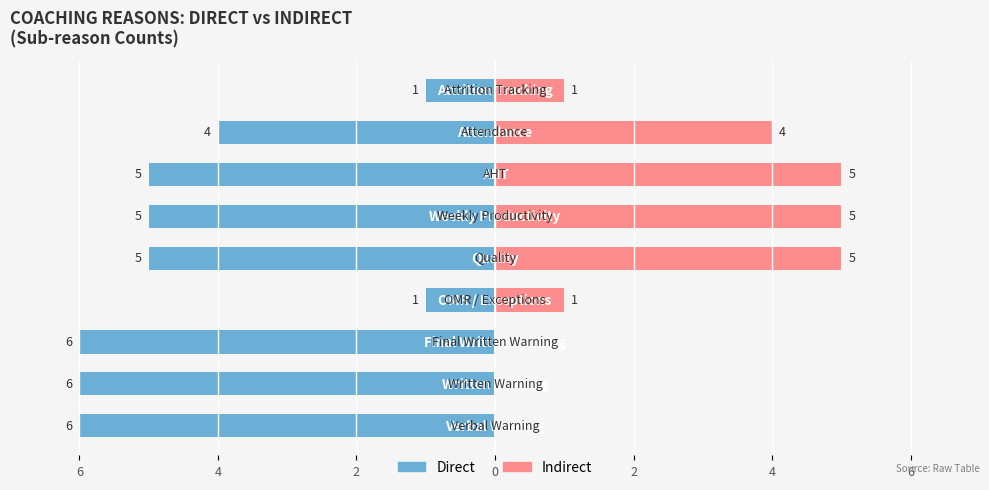

What is the spread (max minus min) of values at 6?

6